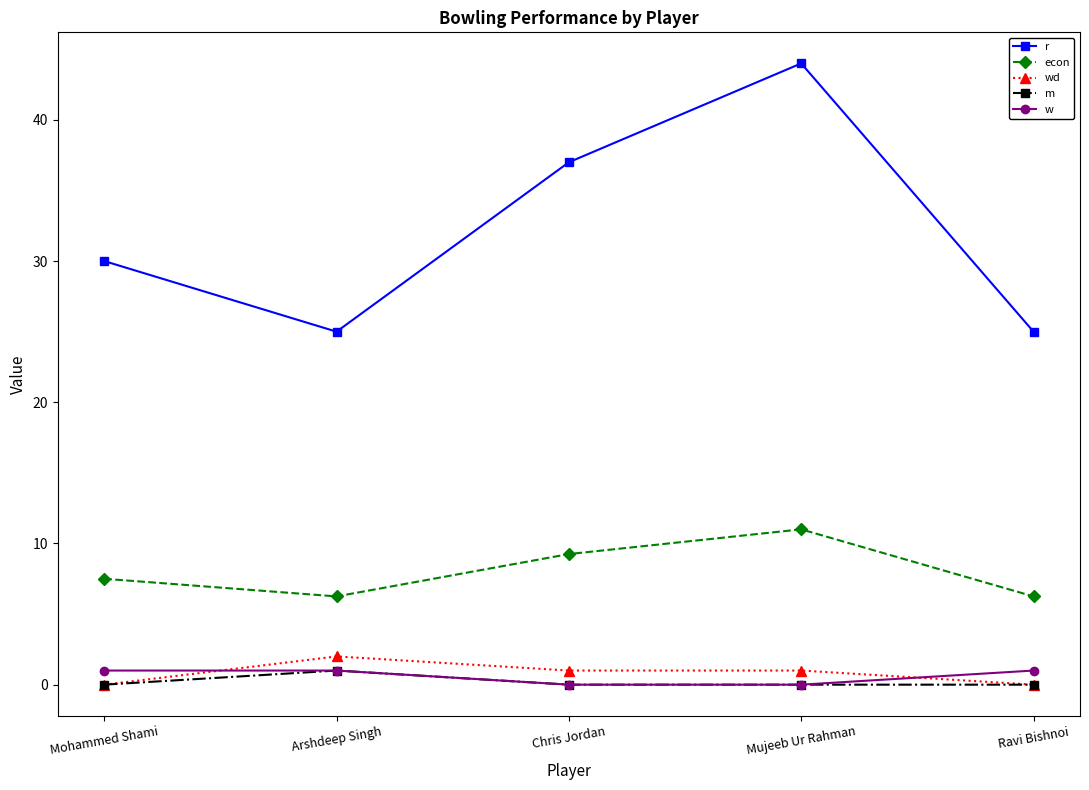

Which label corresponds to the largest value in the chart?

Mujeeb Ur Rahman